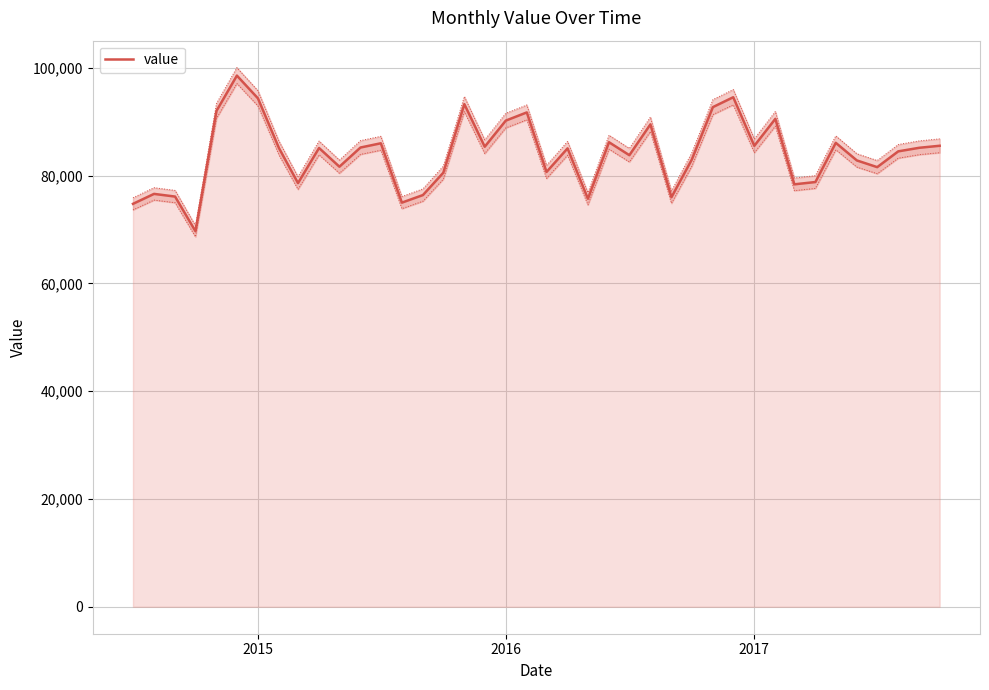

How many lines are shown in the chart?

1